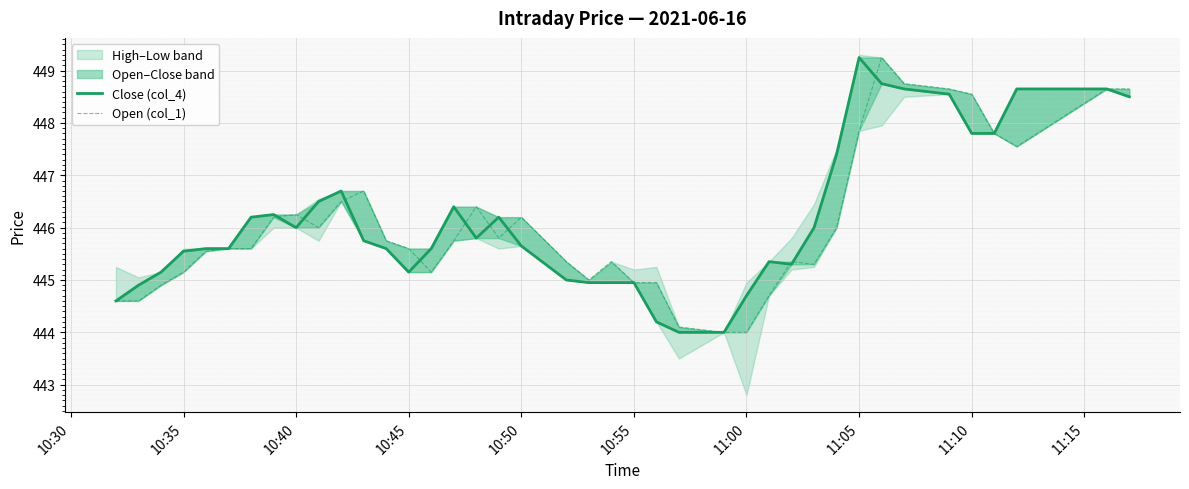

How many interior local valleys does the Open (col_1) series have?

6